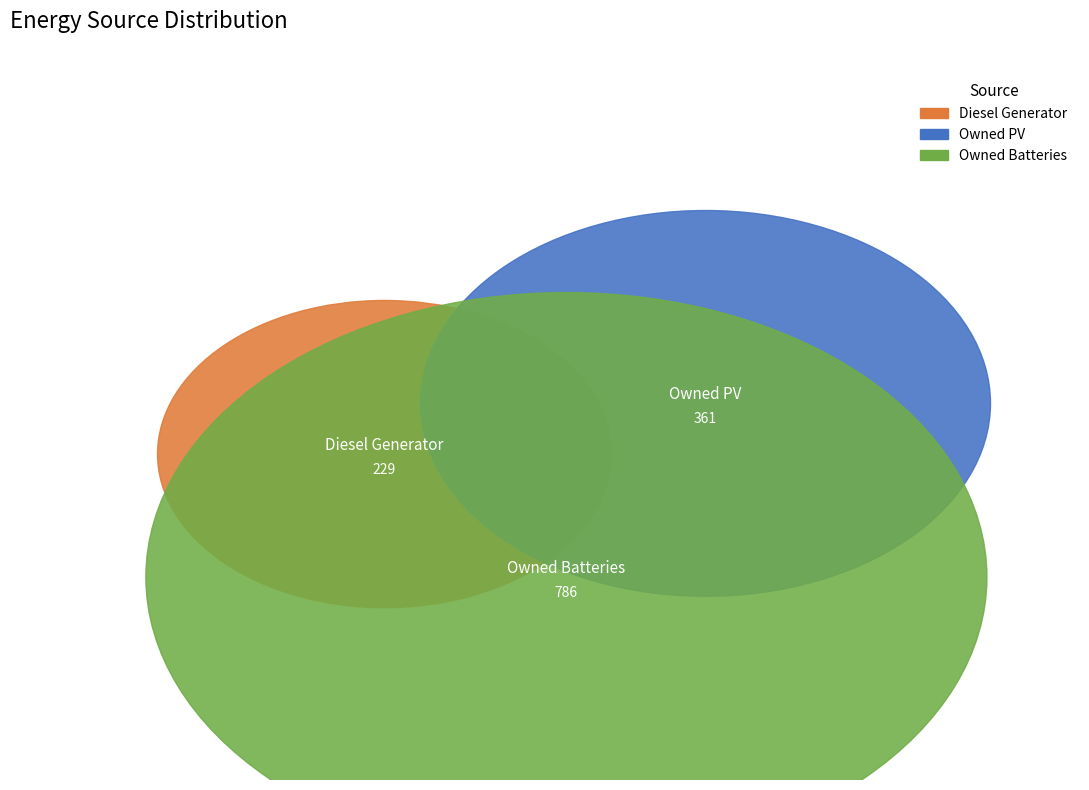

The Diesel Generator slice represents 88% of the pie. True or false?

False